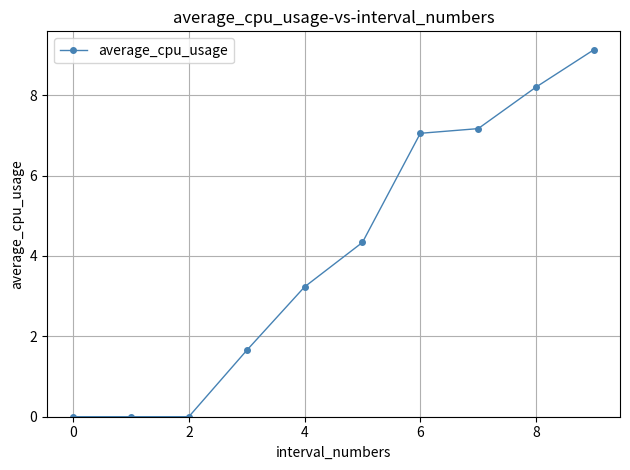

True or false: there are more than 1 points higher than both neighbors.

False